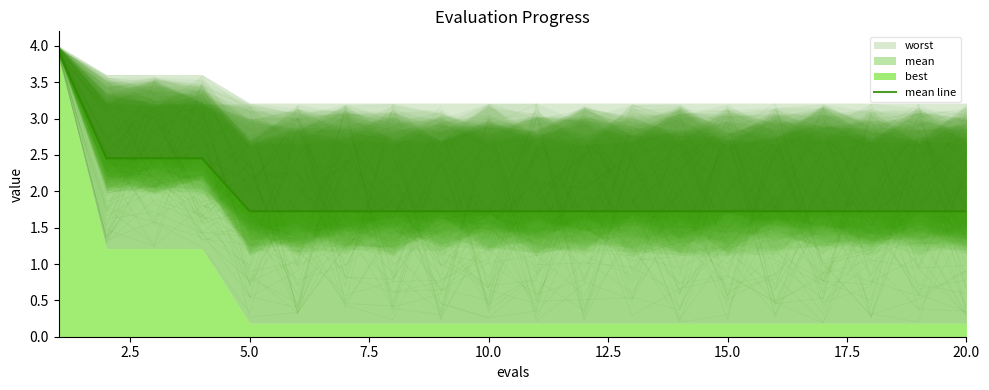

The chart shows a value of 0.4 at 12. True or false?

False